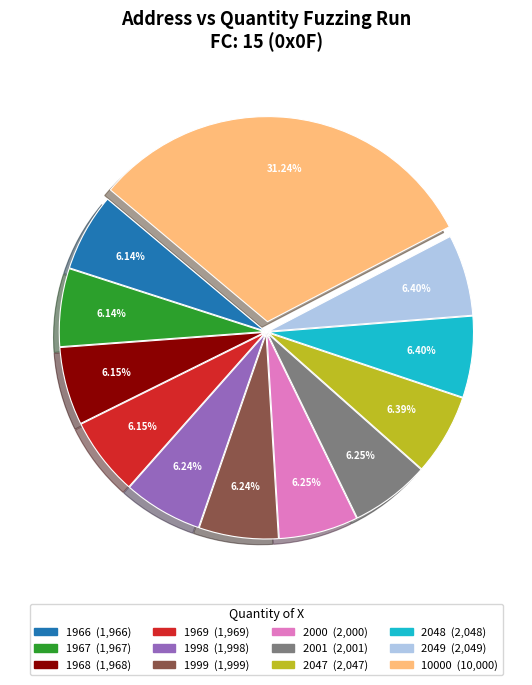

To the nearest percent, what portion does 10000 represent?

31%